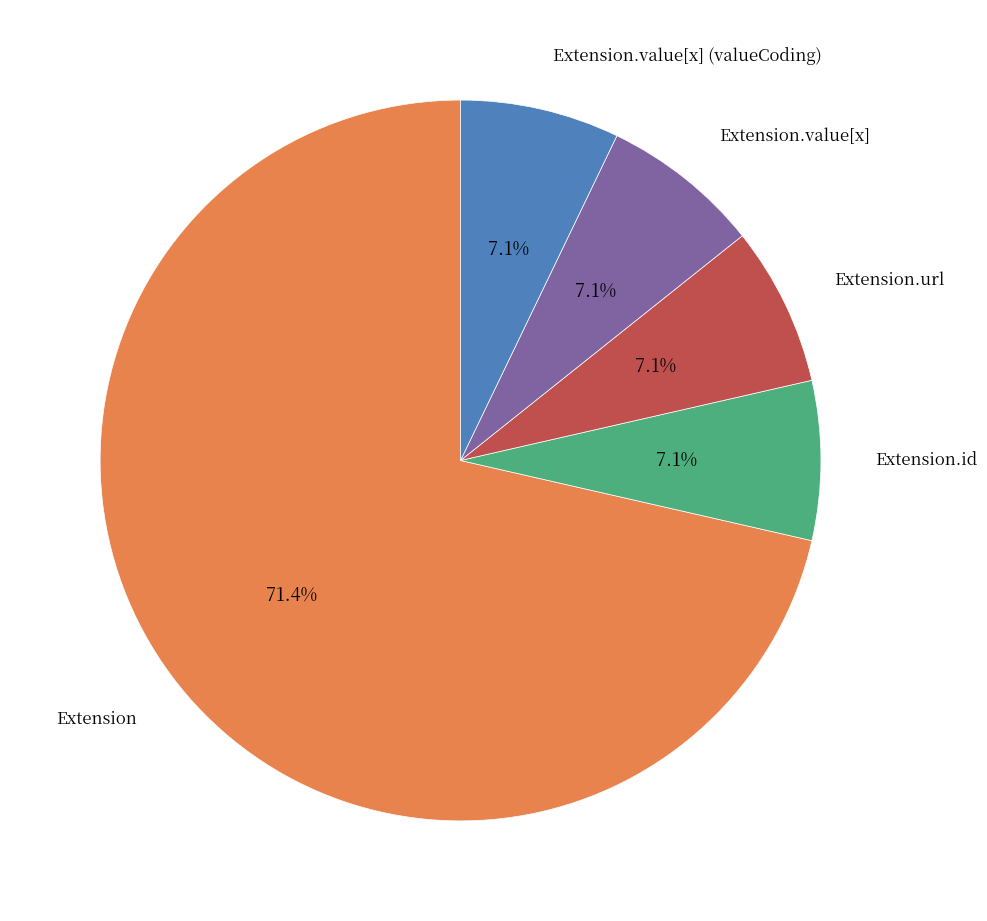

Is there a majority slice in this chart?

Yes